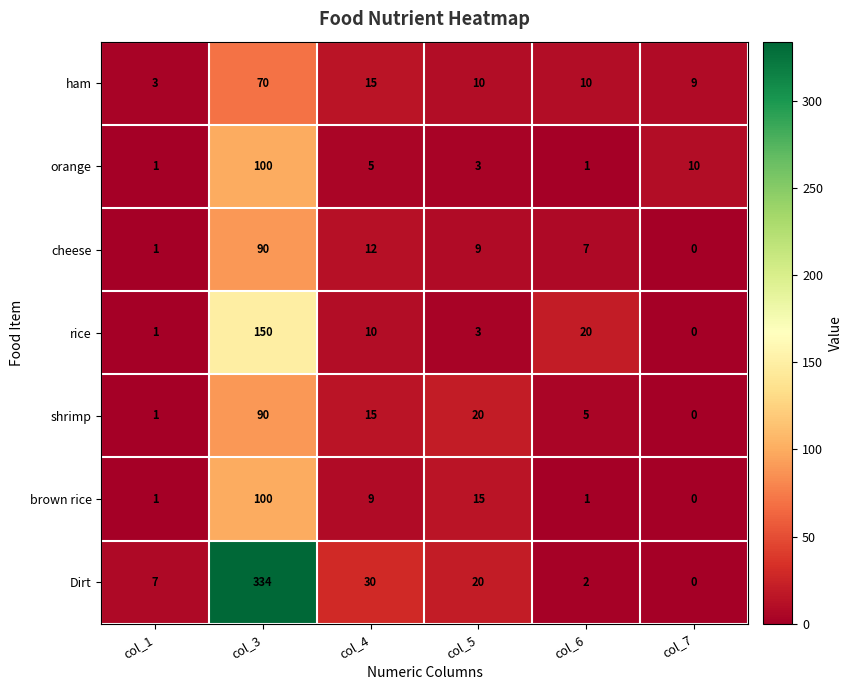

What is the maximum value shown in the chart?

334